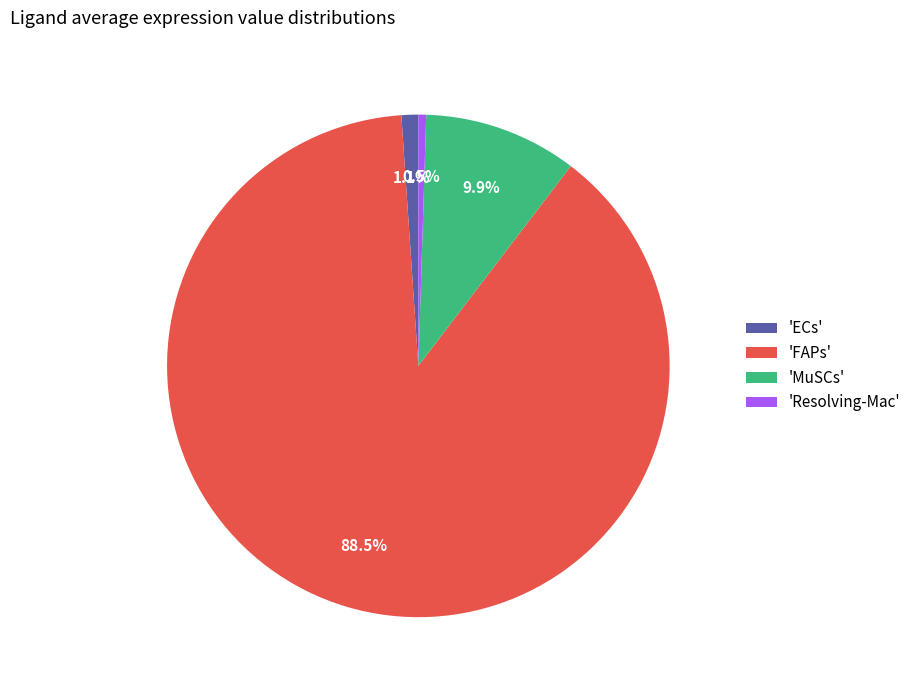

How many slices are in this pie chart?

4